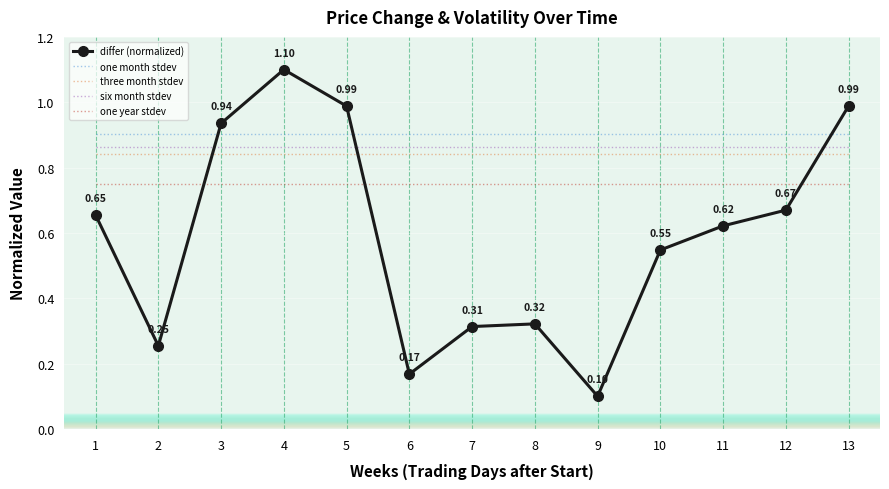

At which category does the chart reach its peak across all series?

4